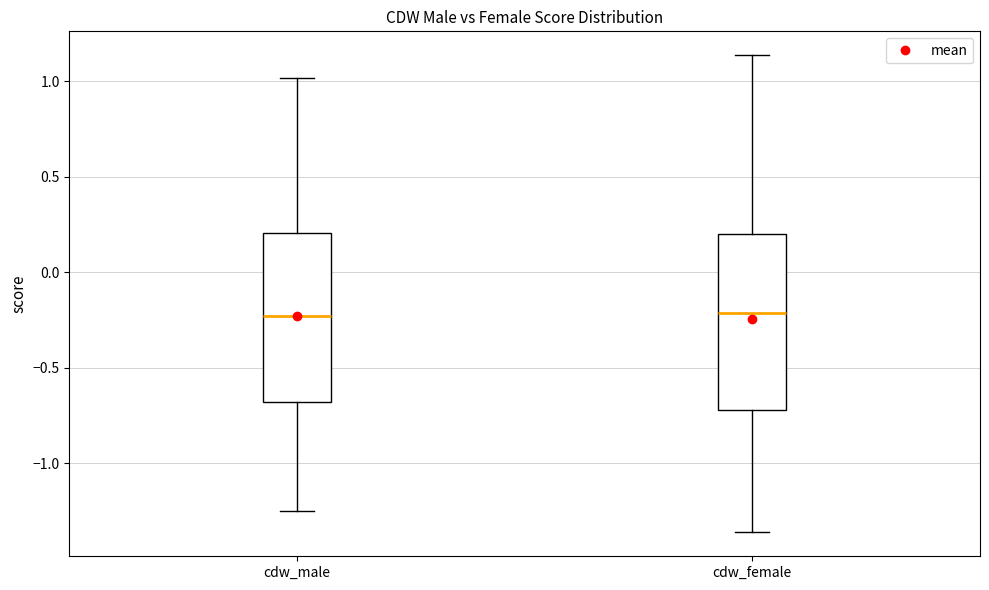

Reading left to right, read every box against the y-axis: the position of its median line, the range the box covers, and the ends of its whiskers. The values are not printed on the chart, so give them approximately, as read against the axis.

cdw_male: median -0.25, box -0.70 to 0.20, whiskers -1.25 to 1.00
cdw_female: median -0.20, box -0.70 to 0.20, whiskers -1.35 to 1.15